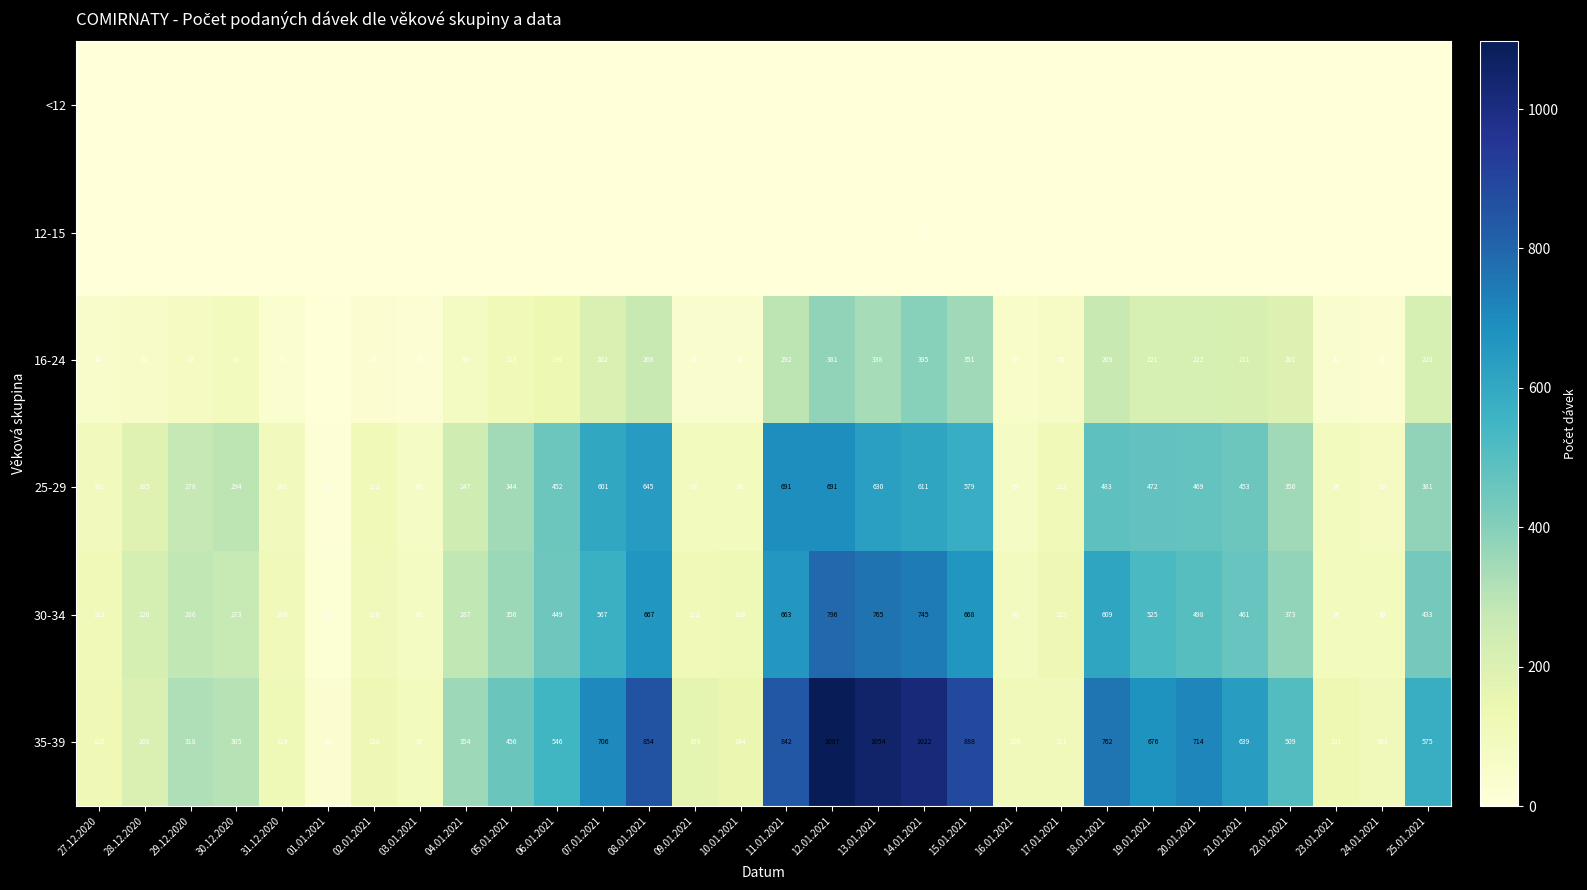

What is the sum of all 30-34 values?

10703